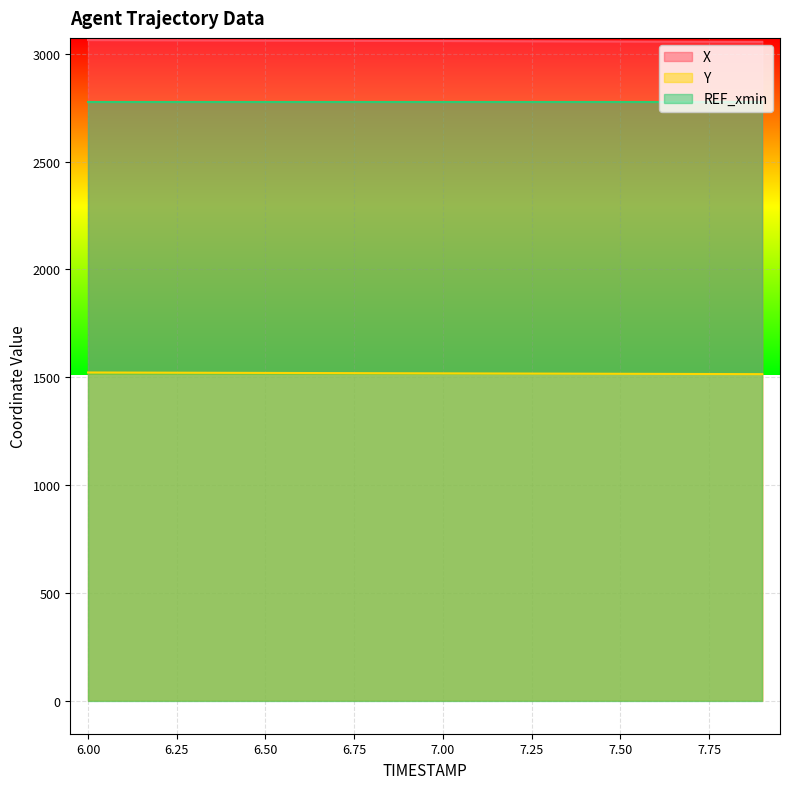

What is the average value of the X series?

3059.1